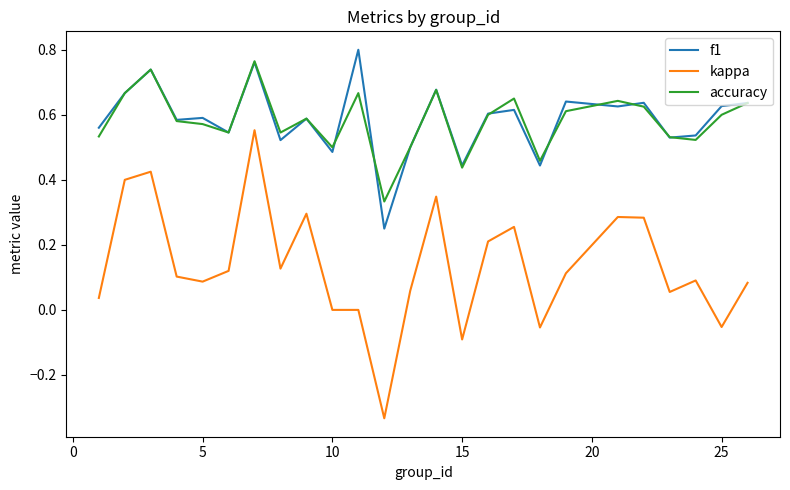

Which series has the largest range (max minus min)?

kappa